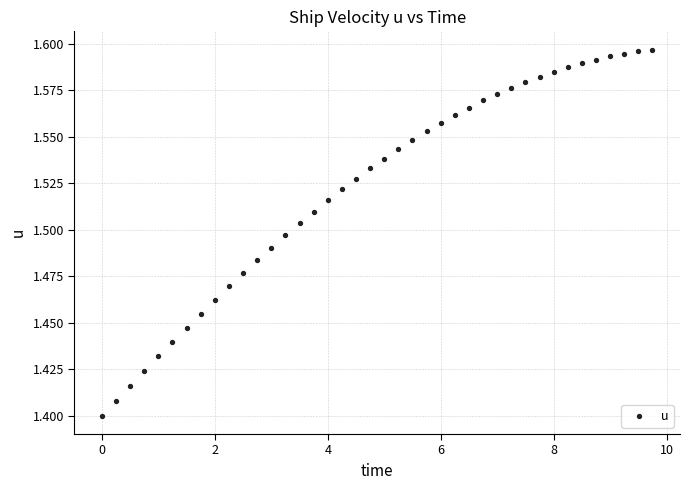

What is the range of X values (max minus min)?

9.8